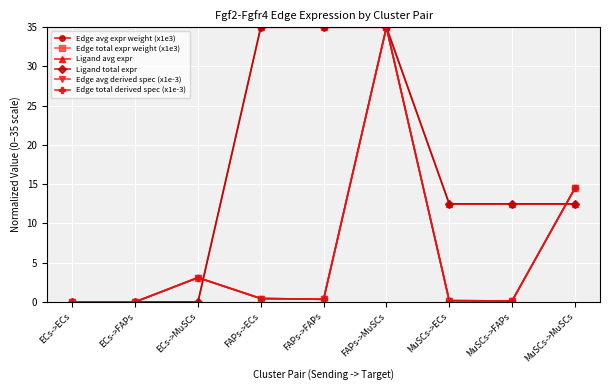

Between FAPs->FAPs and FAPs->MuSCs, which is larger?

FAPs->MuSCs